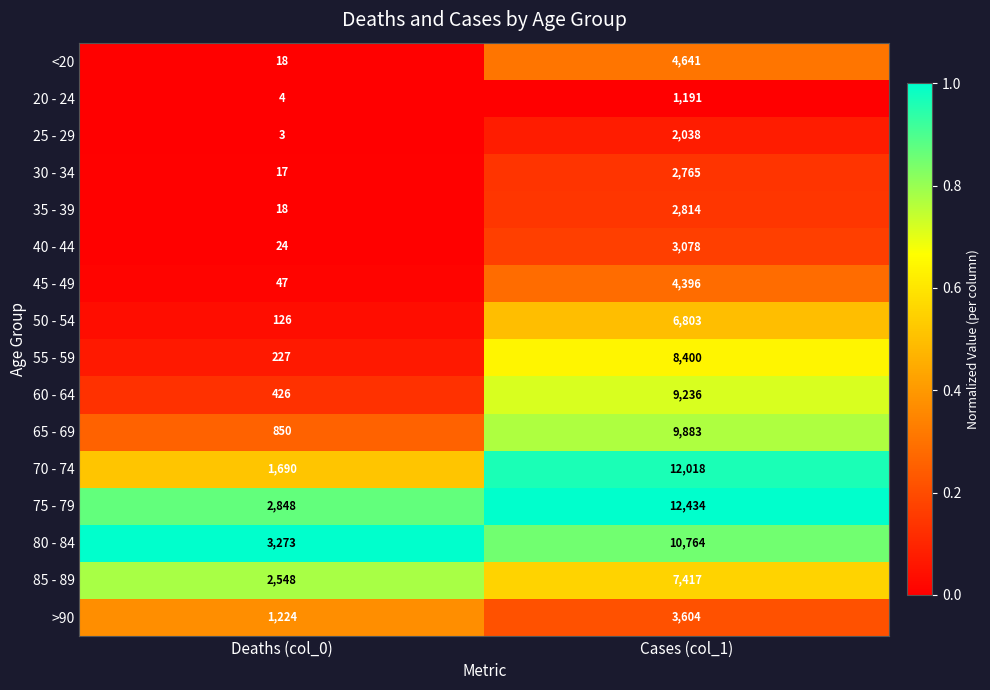

What is the total value across all series at Cases (col_1)?

101482